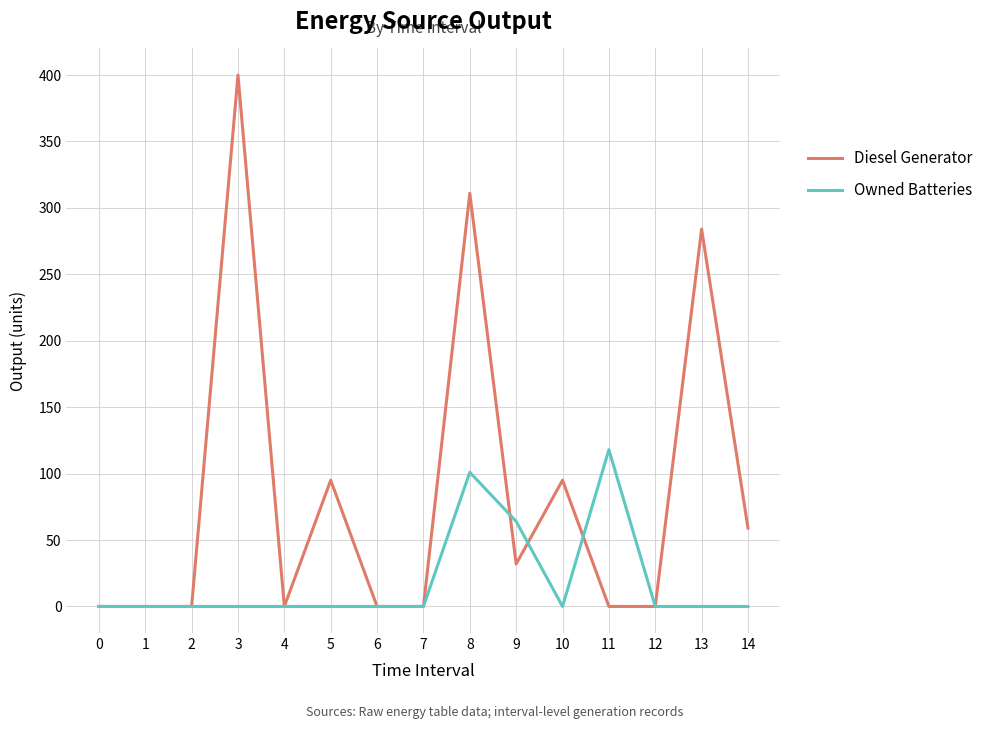

What is the difference between the maximum and minimum values in the Owned Batteries series?

118